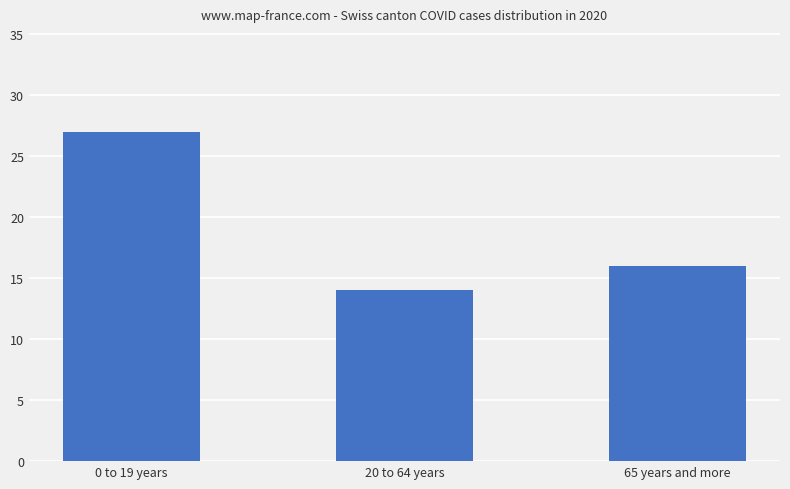

What is the change in value from 20 to 64 years to 65 years and more?

+2